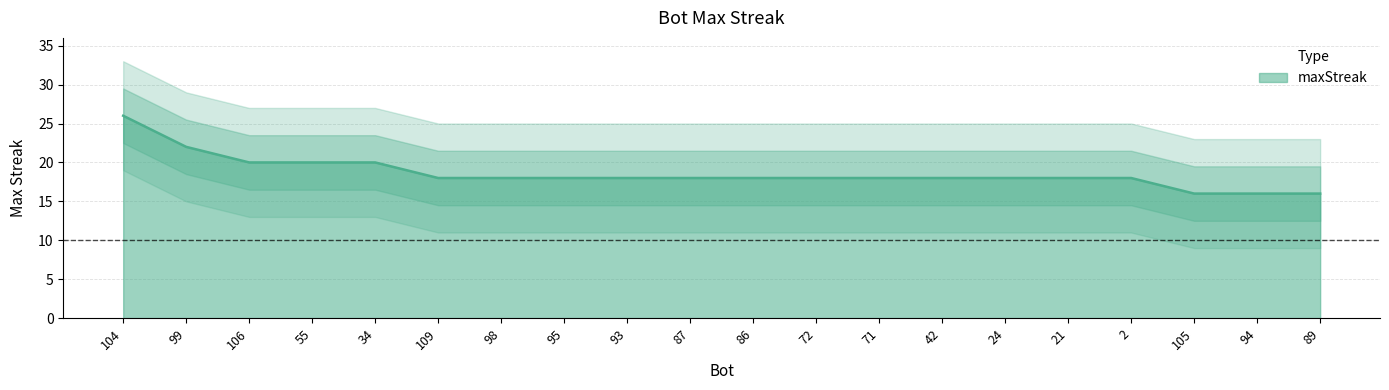

At which label does the data first exceed 18?

104